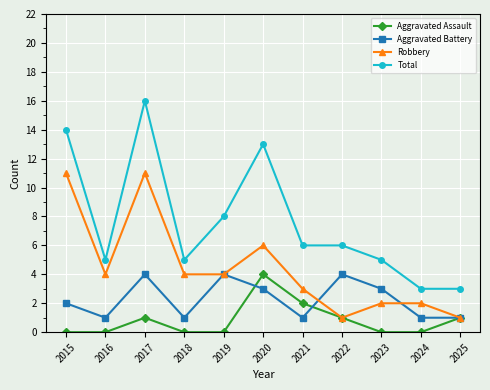

How many distinct data groups are displayed?

4